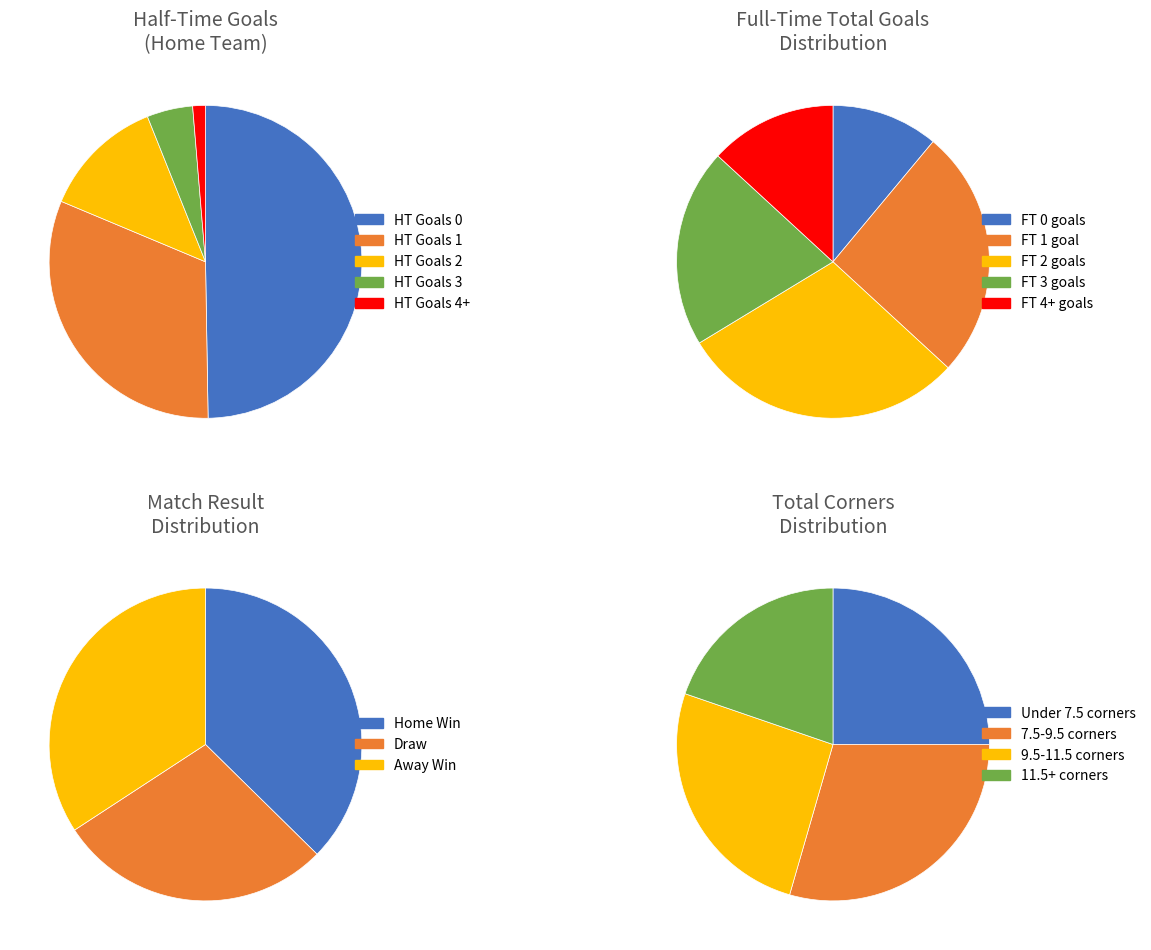

Count the number of slices in the pie.

5